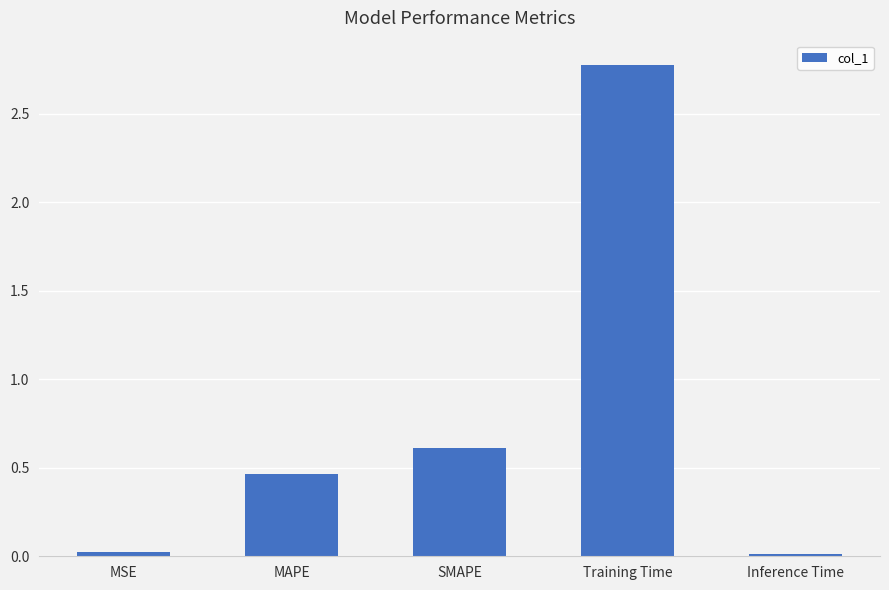

Between Training Time and MSE, which is larger?

Training Time